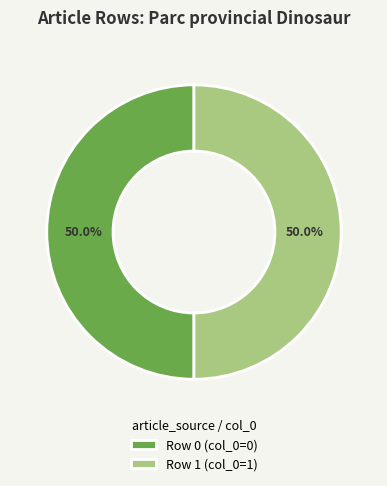

To the nearest percent, what is the average slice percentage?

50%